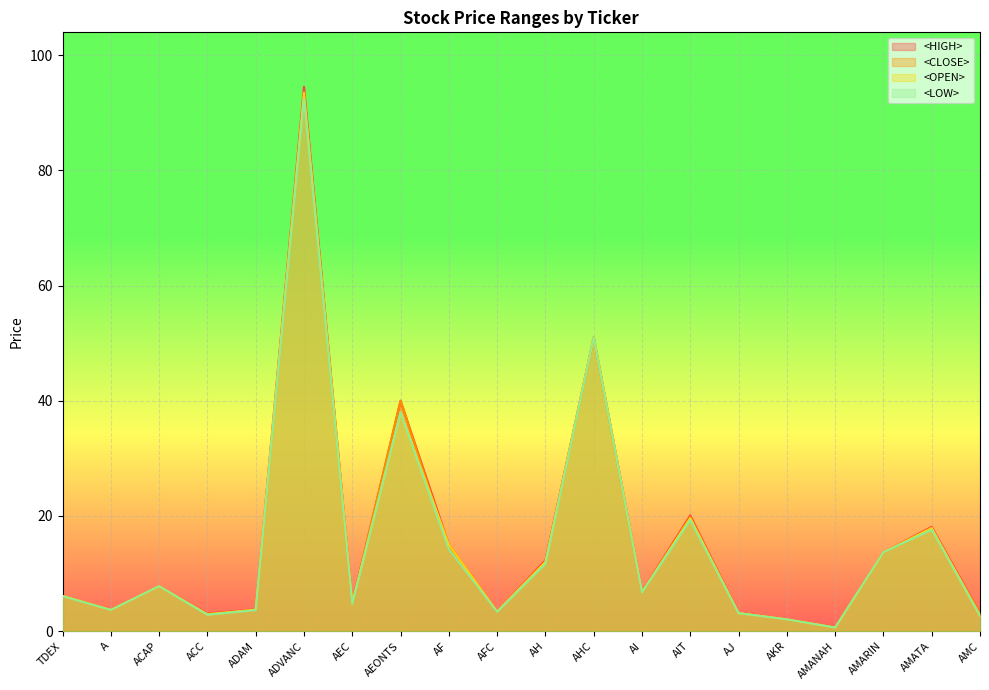

Does the chart display data point markers on the line(s)?

No